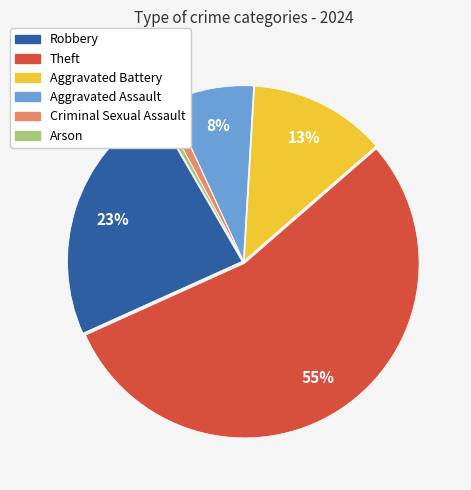

What is the majority slice?

Theft